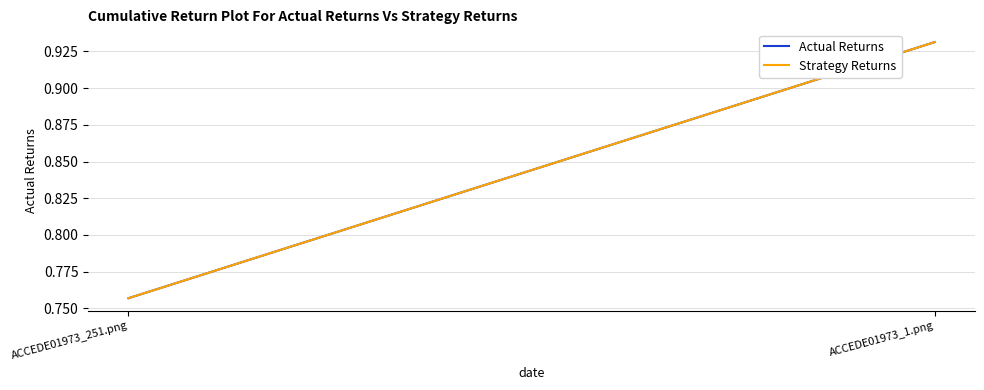

Reading right to left, extract all data points from this chart.

Actual Returns: 0.9	0.8
Strategy Returns: 0.9	0.8